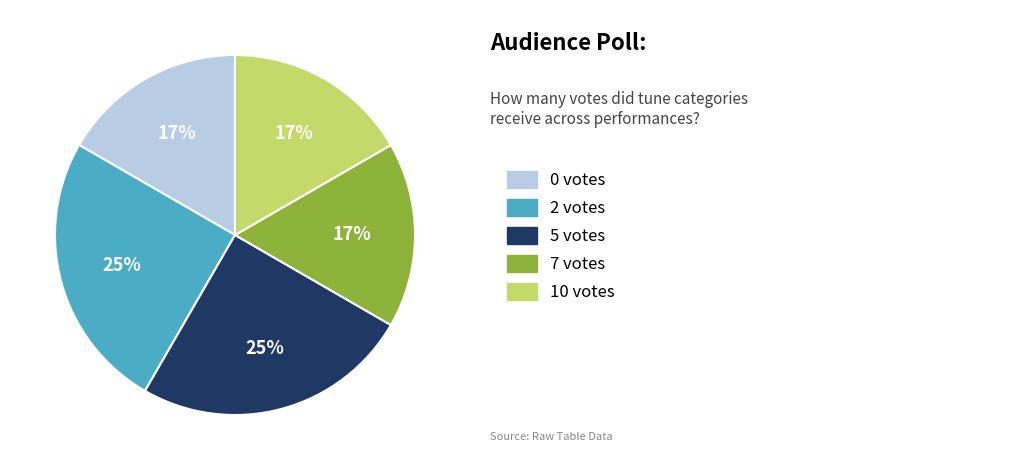

Is there any slice that represents more than half of the pie?

No